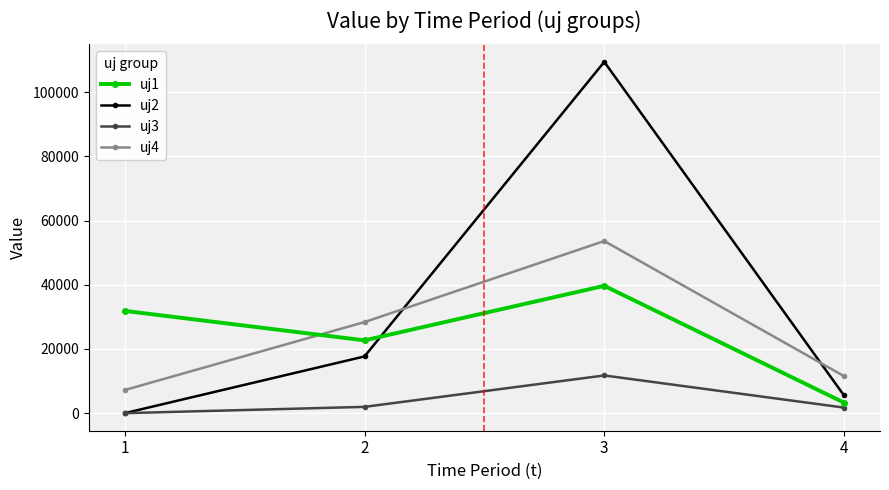

What is the difference between the maximum and minimum values in the uj2 series?

109487.1